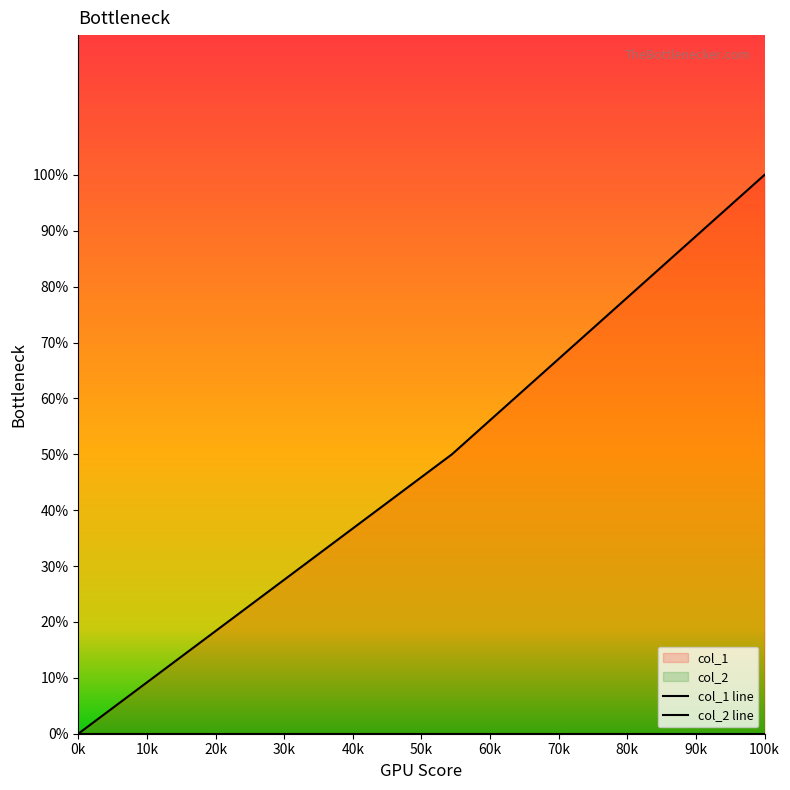

The value of col_1 line at 100k is 3. True or false?

False